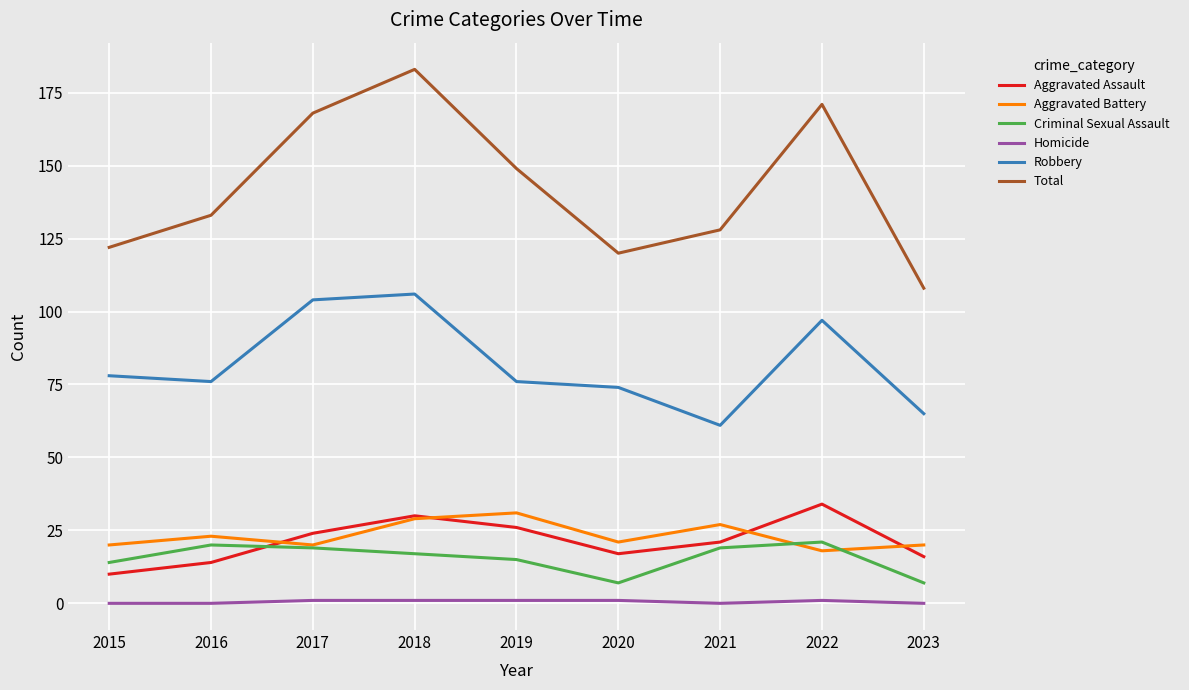

Count the number of categories in the chart.

9